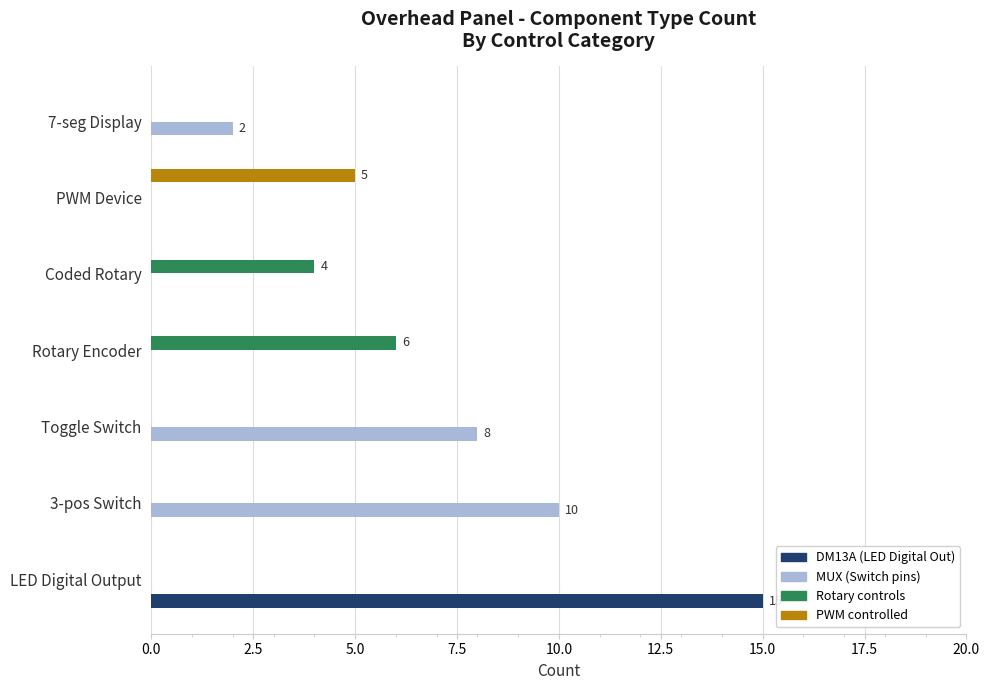

Which series has the largest range (max minus min)?

DM13A (LED Digital Out)